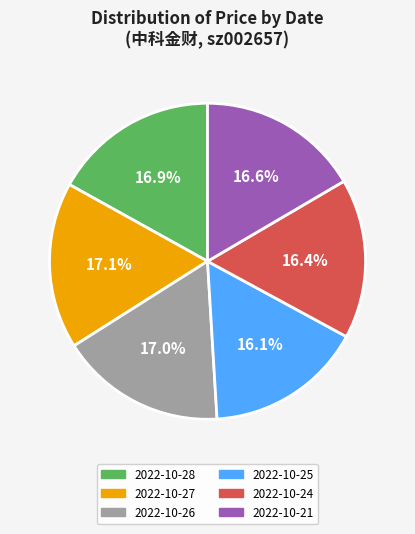

Does any single category account for the majority?

No